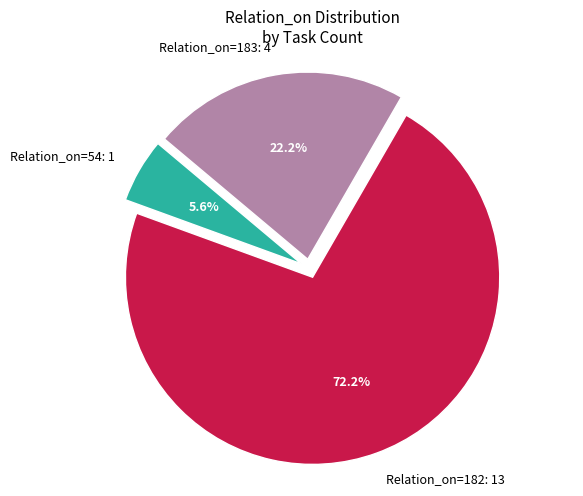

To the nearest percent, what is the difference between the largest and smallest slice percentages?

67%